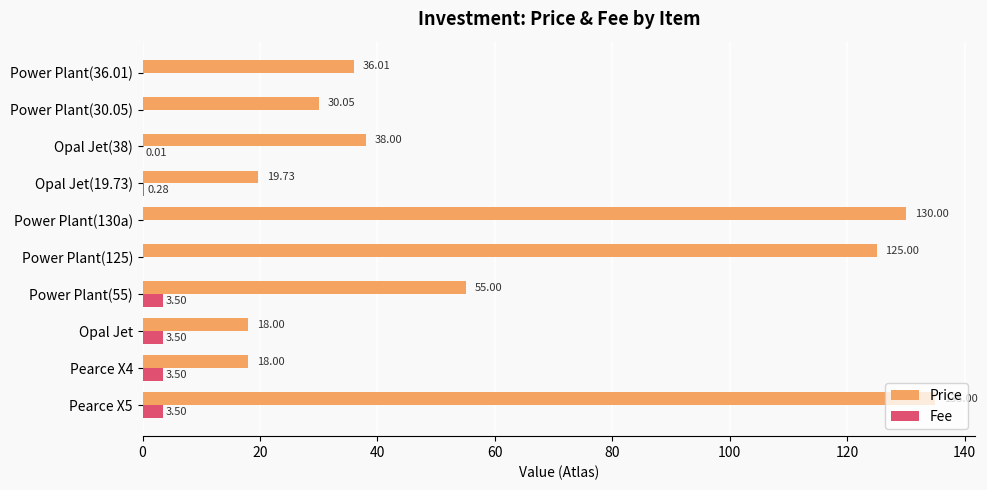

Which series has the largest total across all categories?

Price